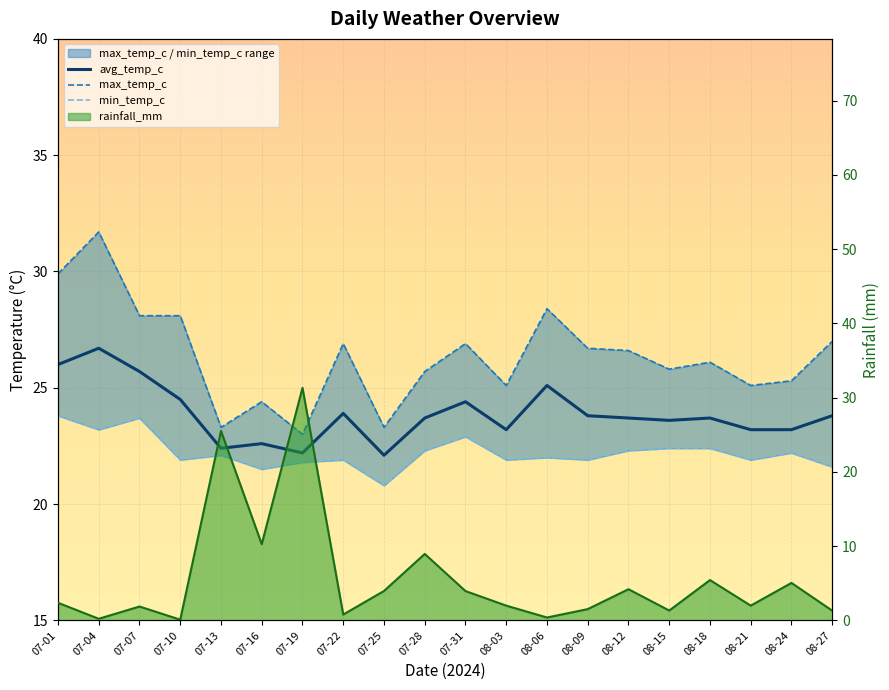

What is the difference between the maximum and minimum values in the avg_temp_c series?

4.6